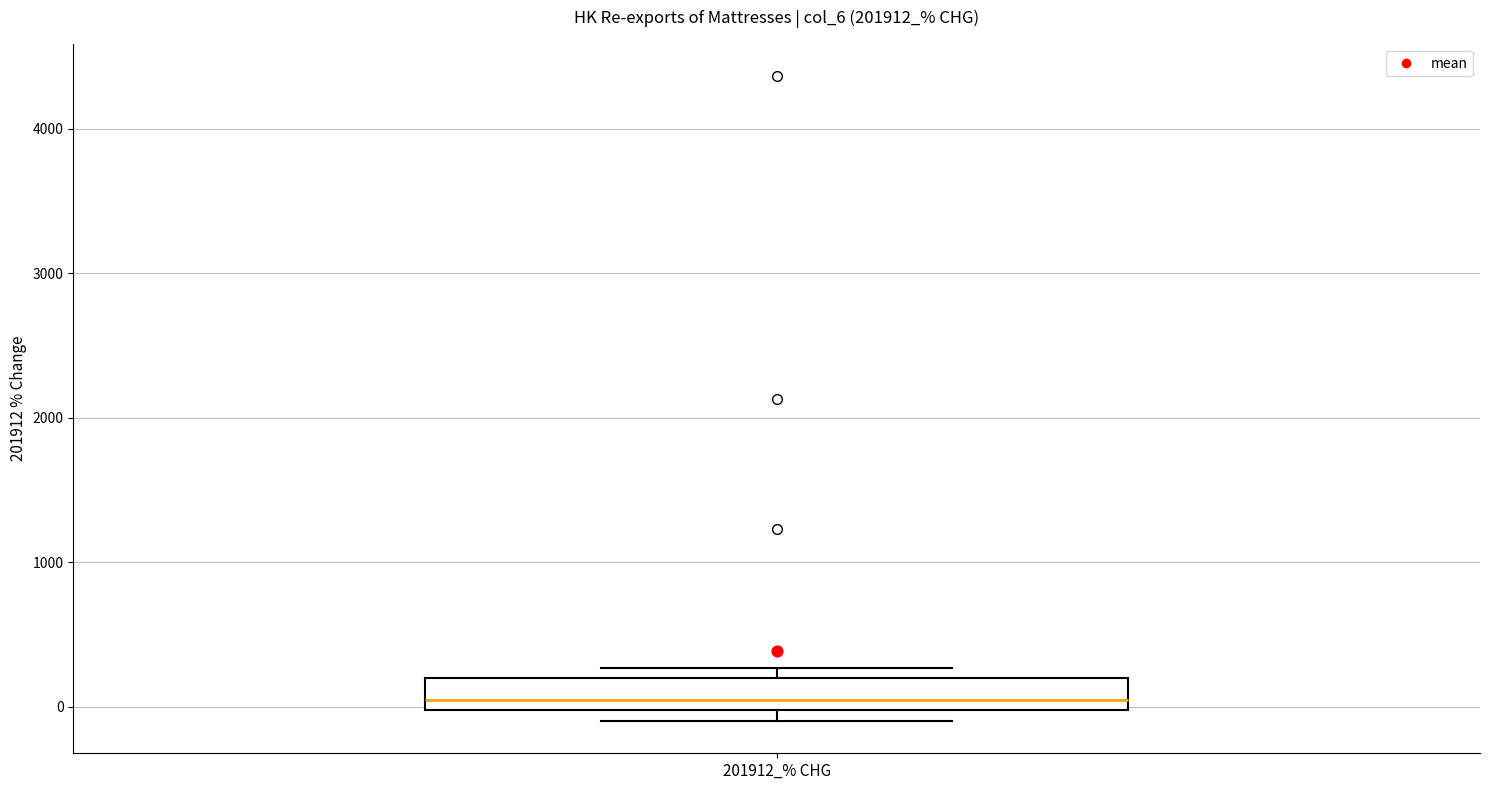

Transcribe this box plot: give where the median line is, the range the box spans, and where the two whiskers end, as read against the y-axis. The values are not printed on the chart, so give them approximately, as read against the axis.

median 0 (just above the box's lower edge), box 0 to 200, whiskers -100 to 300